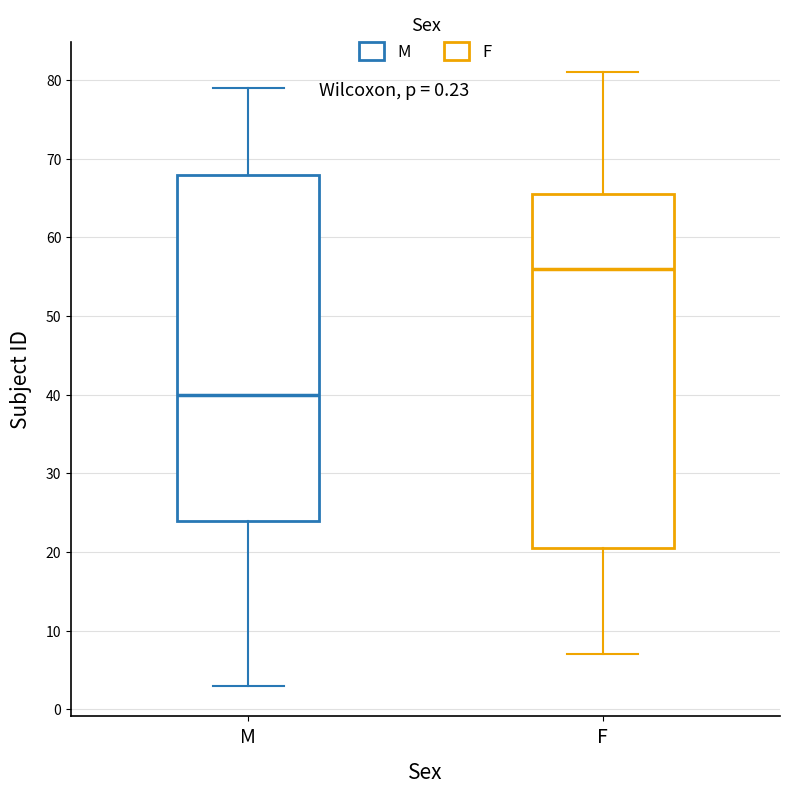

Comparing the boxes themselves (not the whiskers), which one is the tallest?

F